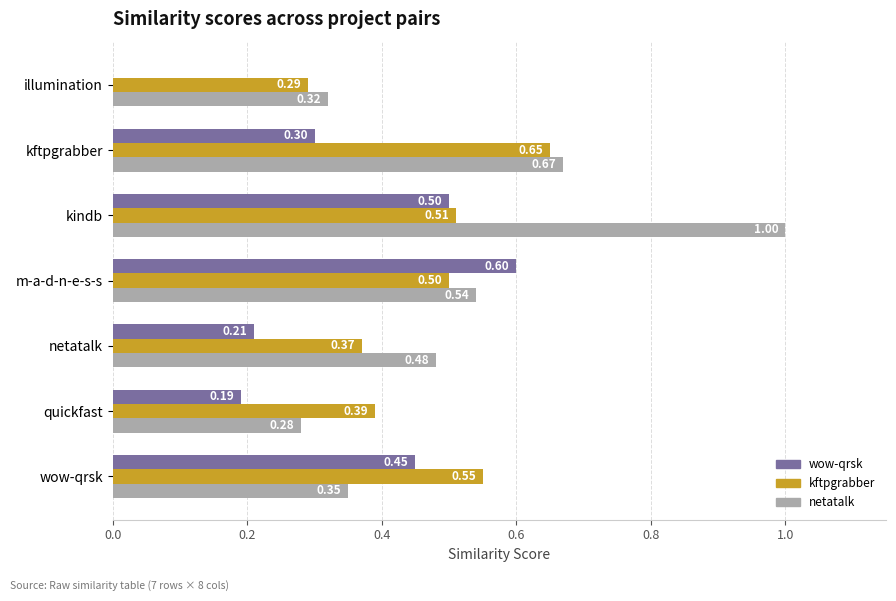

What is the total value across all series at kftpgrabber?

1.6